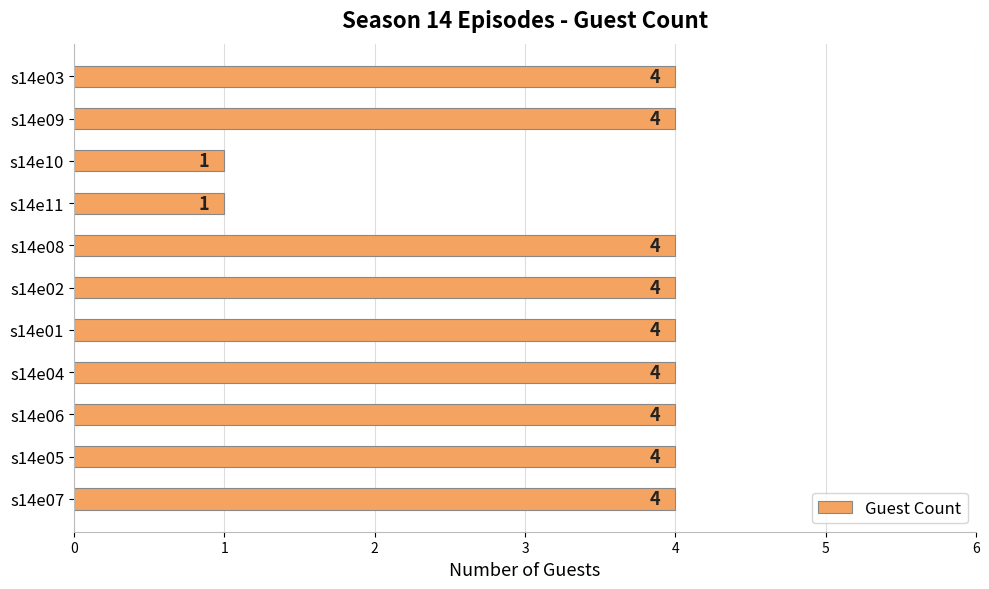

What is the change in value from s14e10 to s14e02?

+3